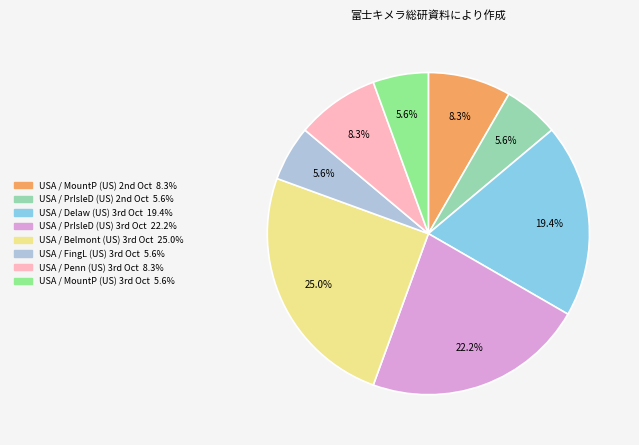

What is the largest slice in the pie chart?

USA / Belmont (US) 3rd Oct